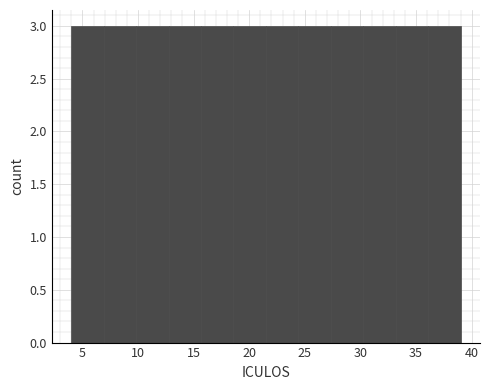

What is the height of the bar covering 4.0 to 7.0 on the x-axis? Neither the bar edges nor the heights are printed on the chart, so give them approximately, as read against the axes.

3